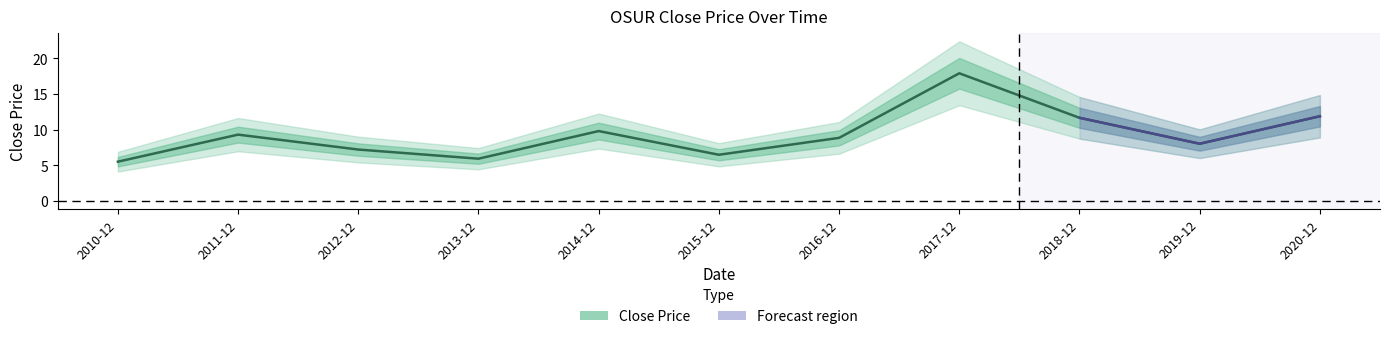

How many categories are shown in the chart?

11